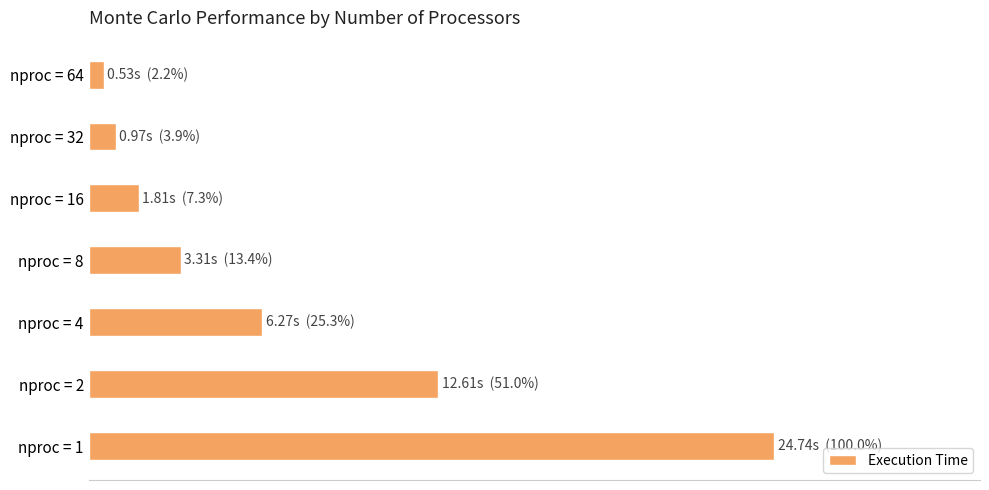

Does the chart contain stacked bars?

No